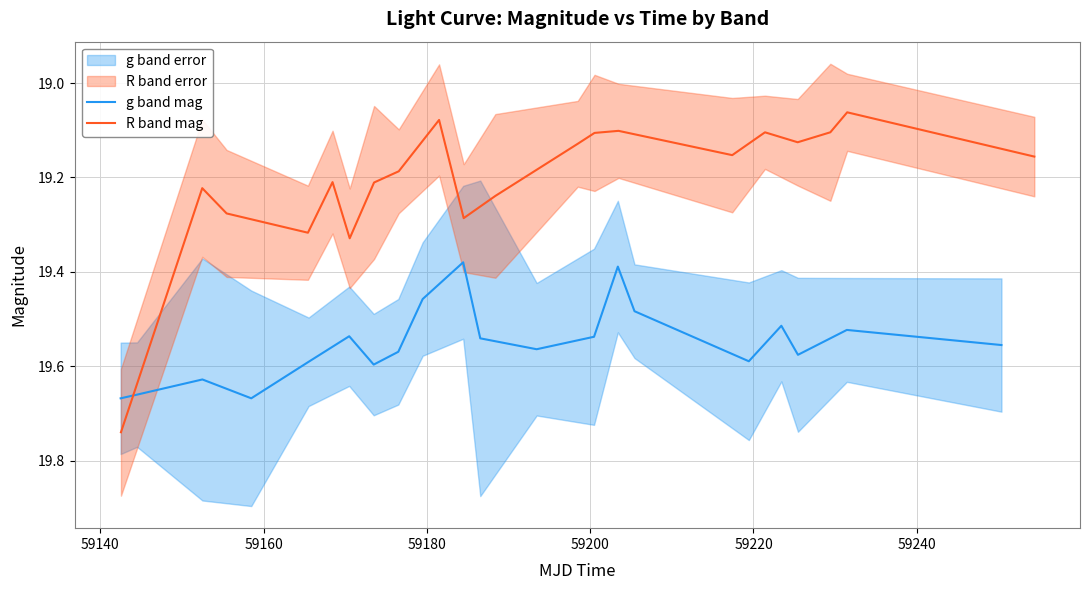

Which series has the largest total across all categories?

g band mag